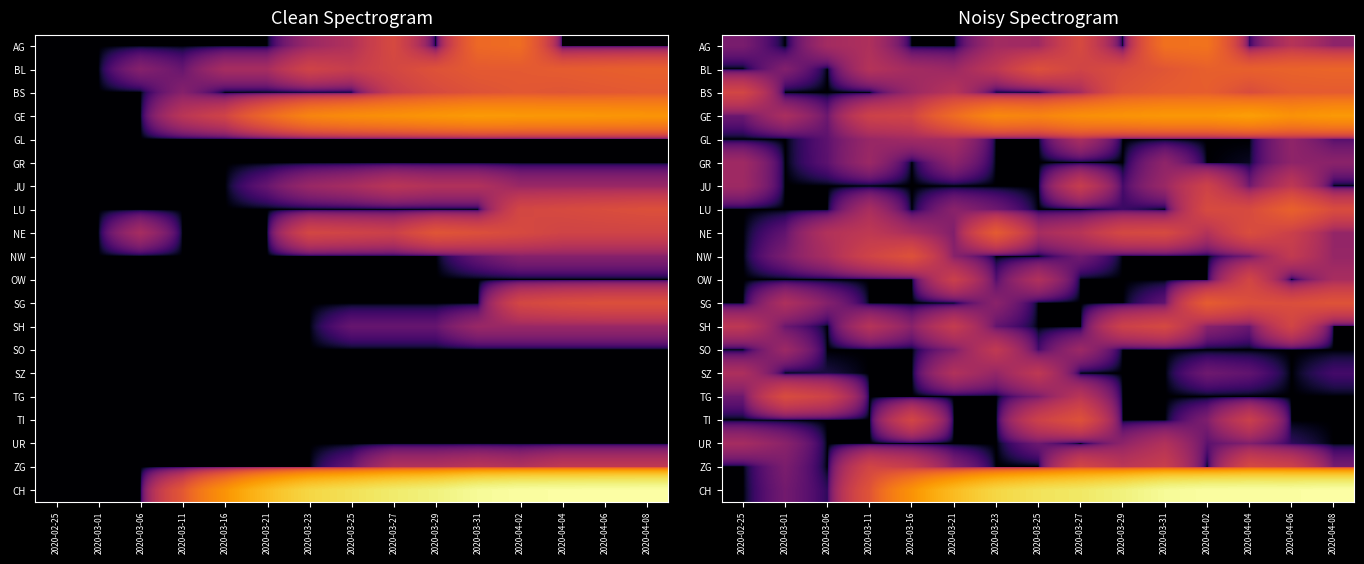

Is it true that NW equals 2.5 at 2020-03-27?

False